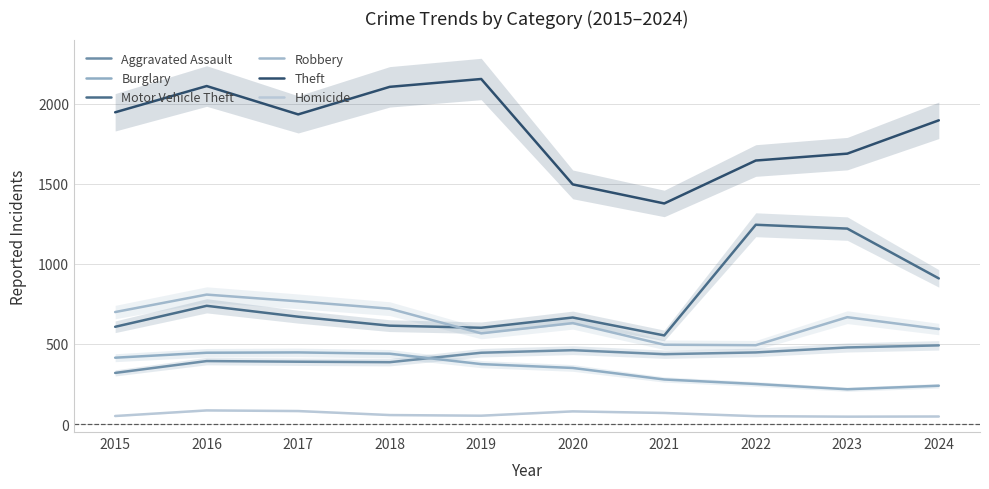

Which series has the largest total across all categories?

Theft